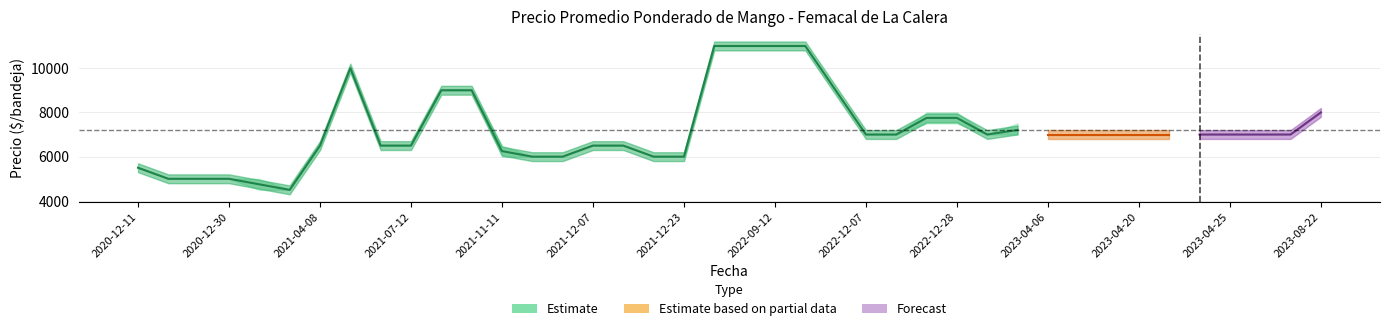

In Precio minimo, how many points are lower than both neighbors (excluding endpoints)?

7